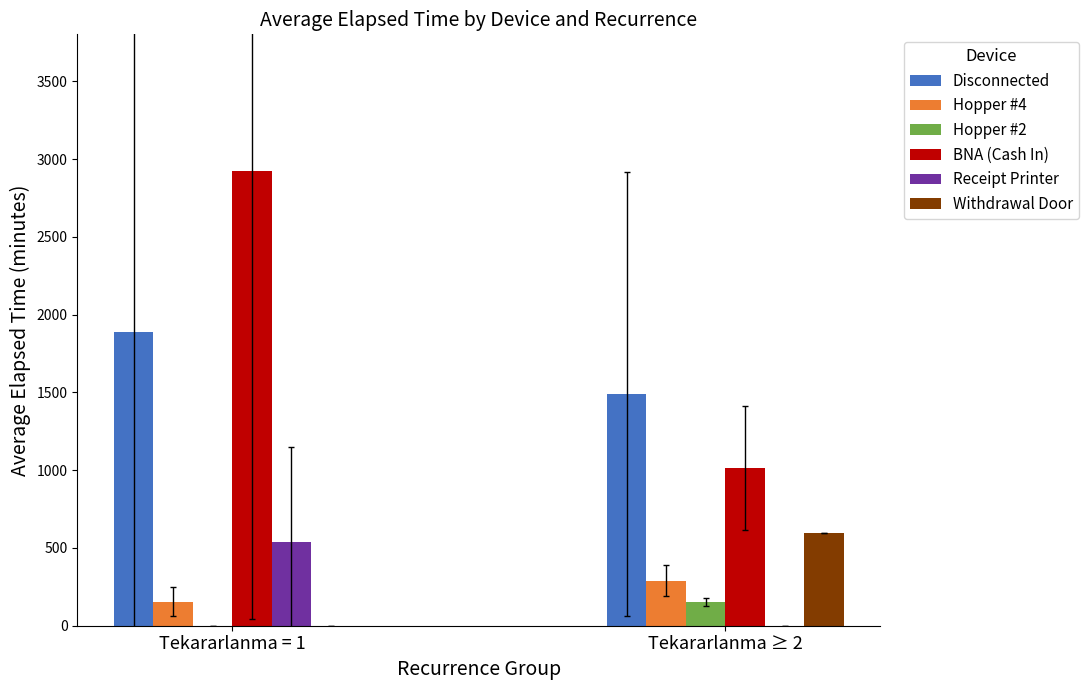

The value of Receipt Printer at Tekararlanma ≥ 2 is 253.7. True or false?

False